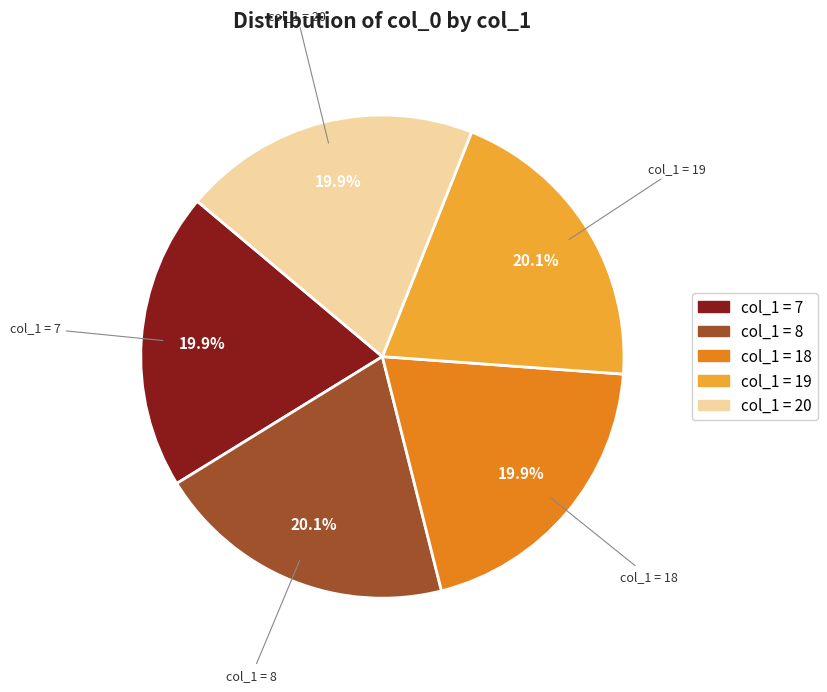

Is there a majority slice in this chart?

No